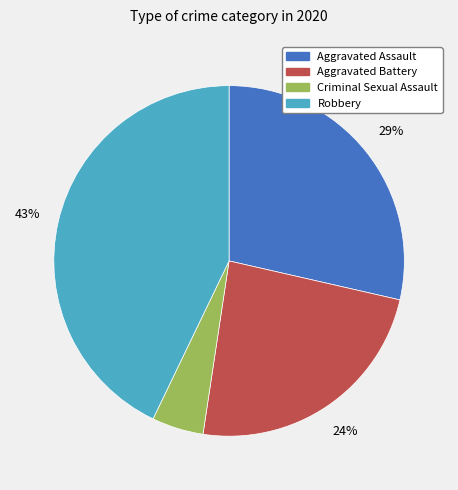

To the nearest percent, what is the average slice percentage?

25%